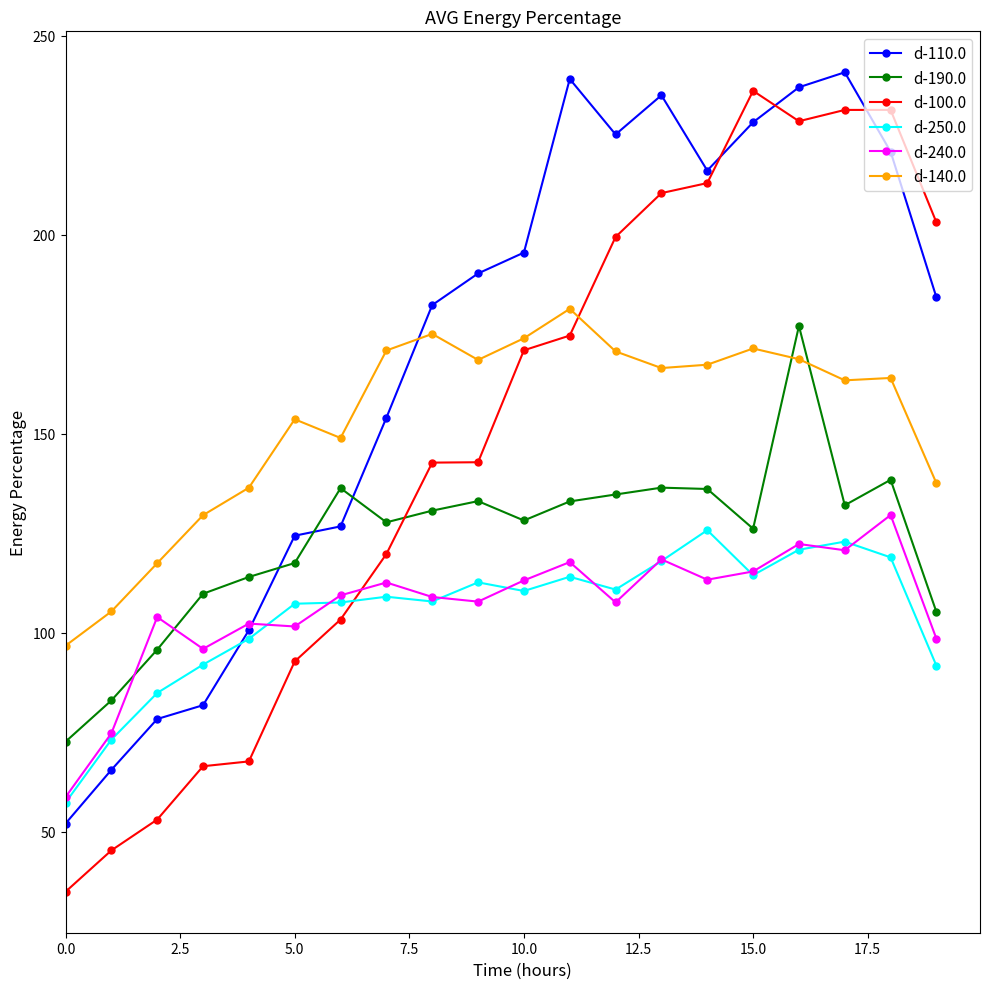

What is the smallest value displayed?

34.9